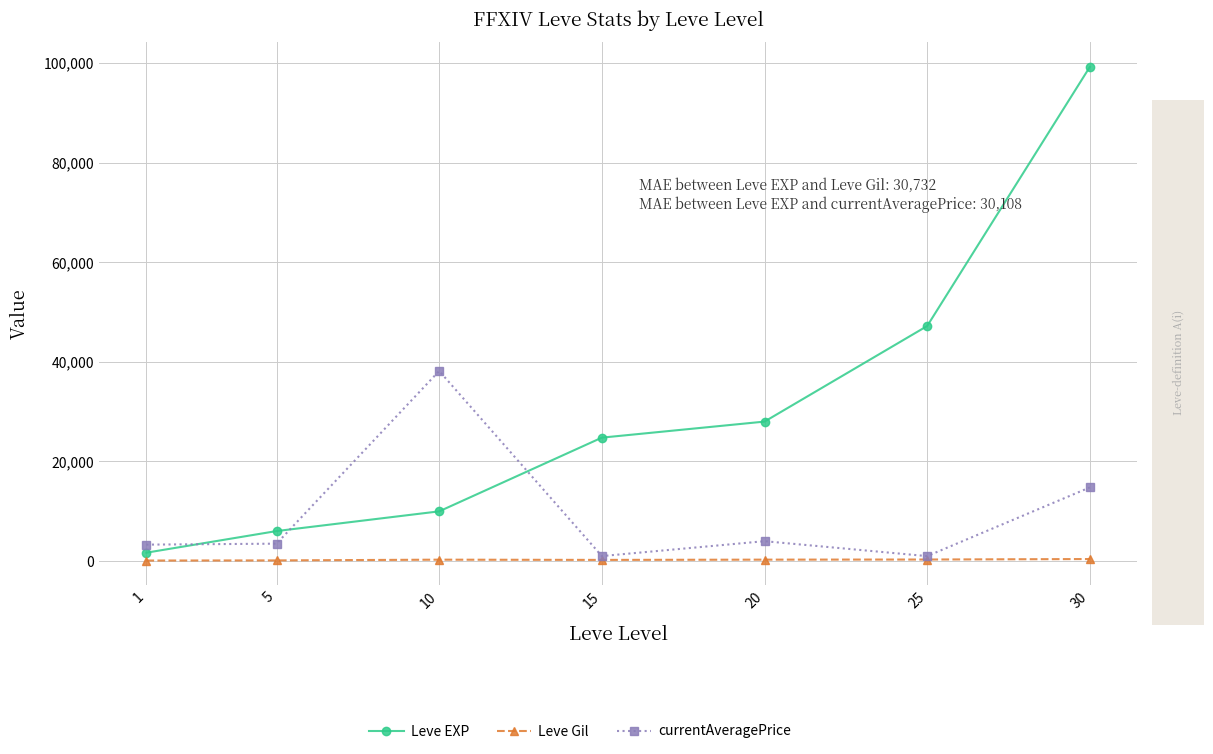

True or false: Leve EXP has more than 2 interior local peaks.

False